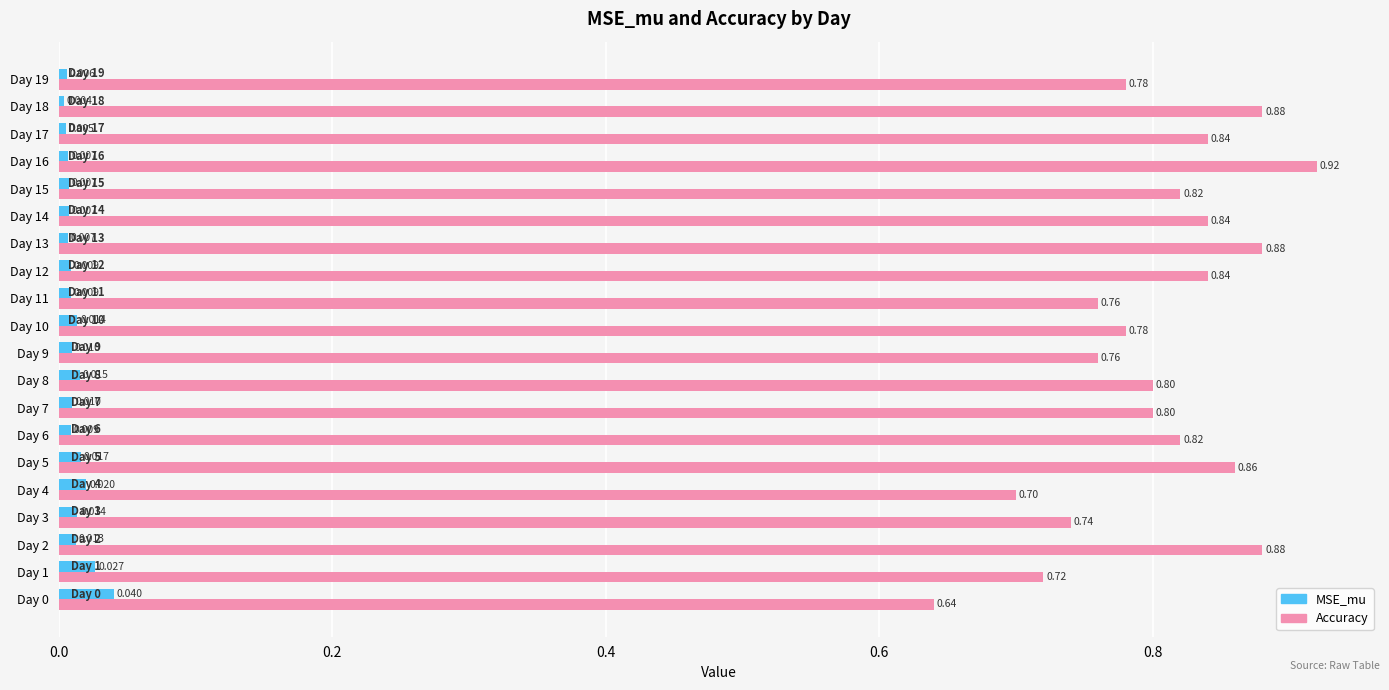

Rank the series by their maximum value, from lowest to highest.

MSE_mu, Accuracy